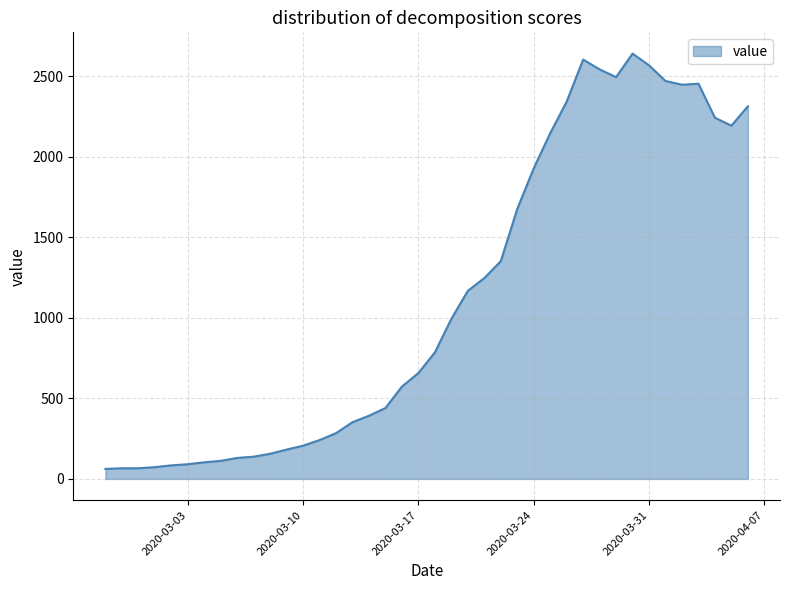

What is the smallest value displayed?

62